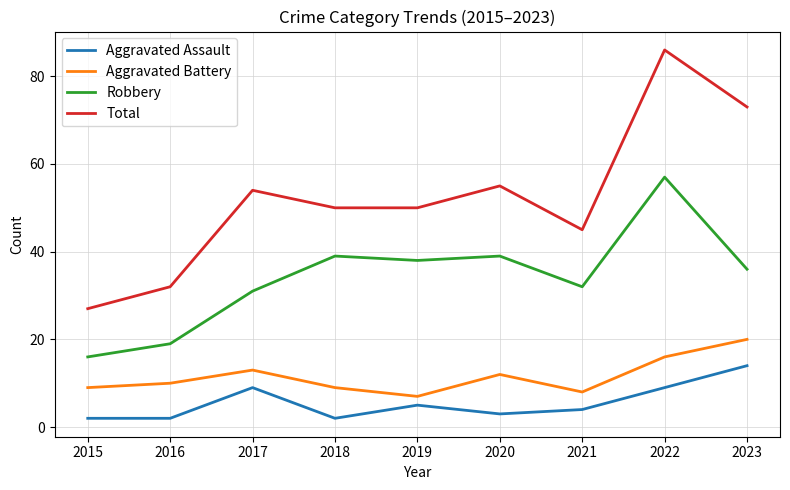

The value of Aggravated Battery at 2015 is 9. True or false?

True